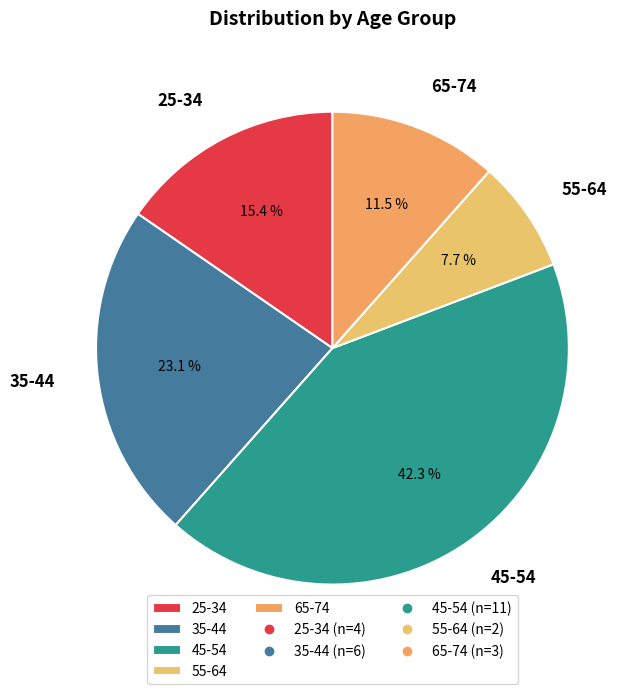

Which has a higher value, 65-74 or 35-44?

35-44